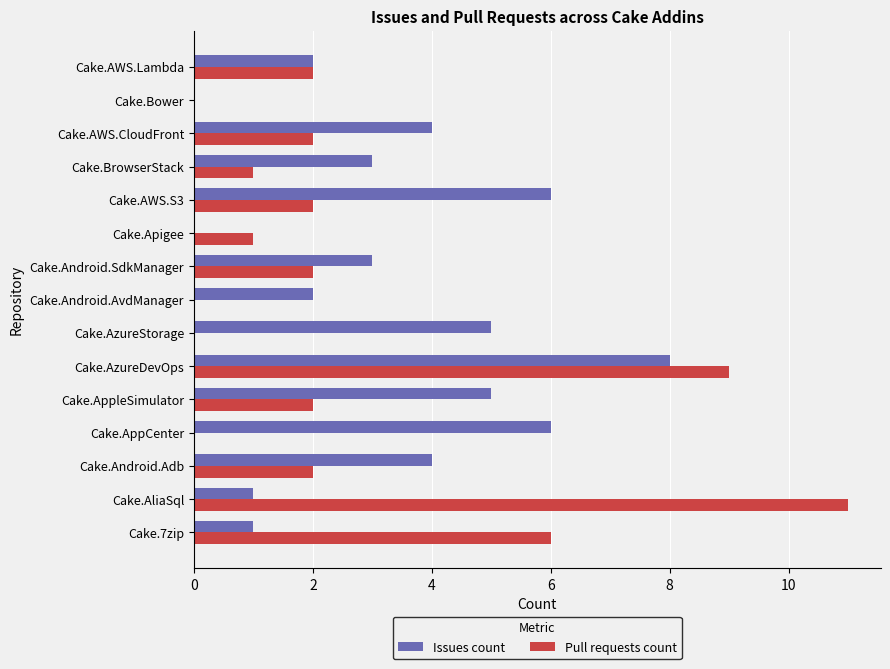

How many distinct data groups are displayed?

2